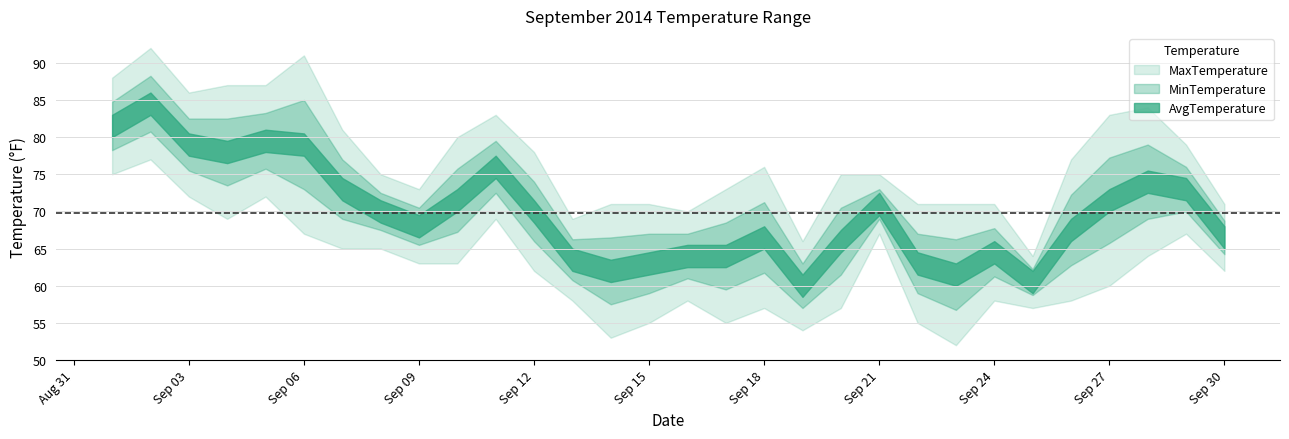

At which label does MaxTemperature reach its peak?

2014-09-02